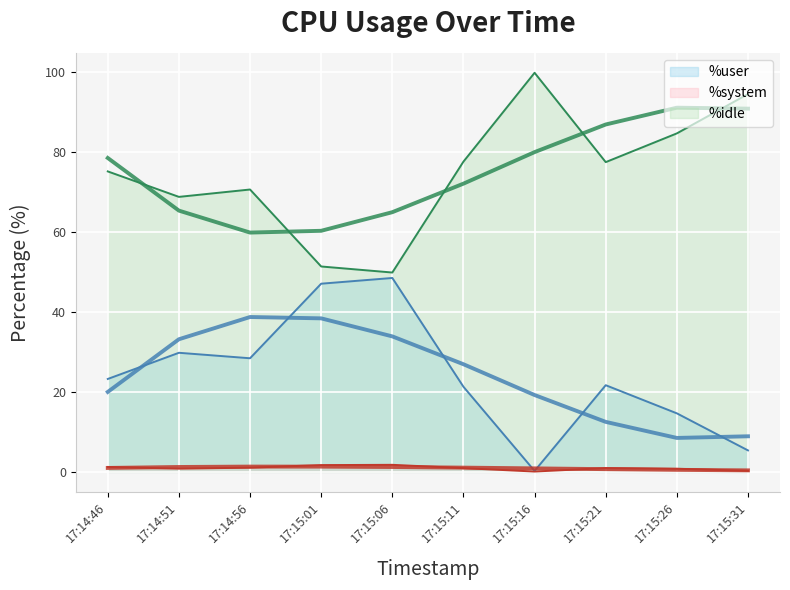

What is the total value across all series at 17:14:46?

99.5